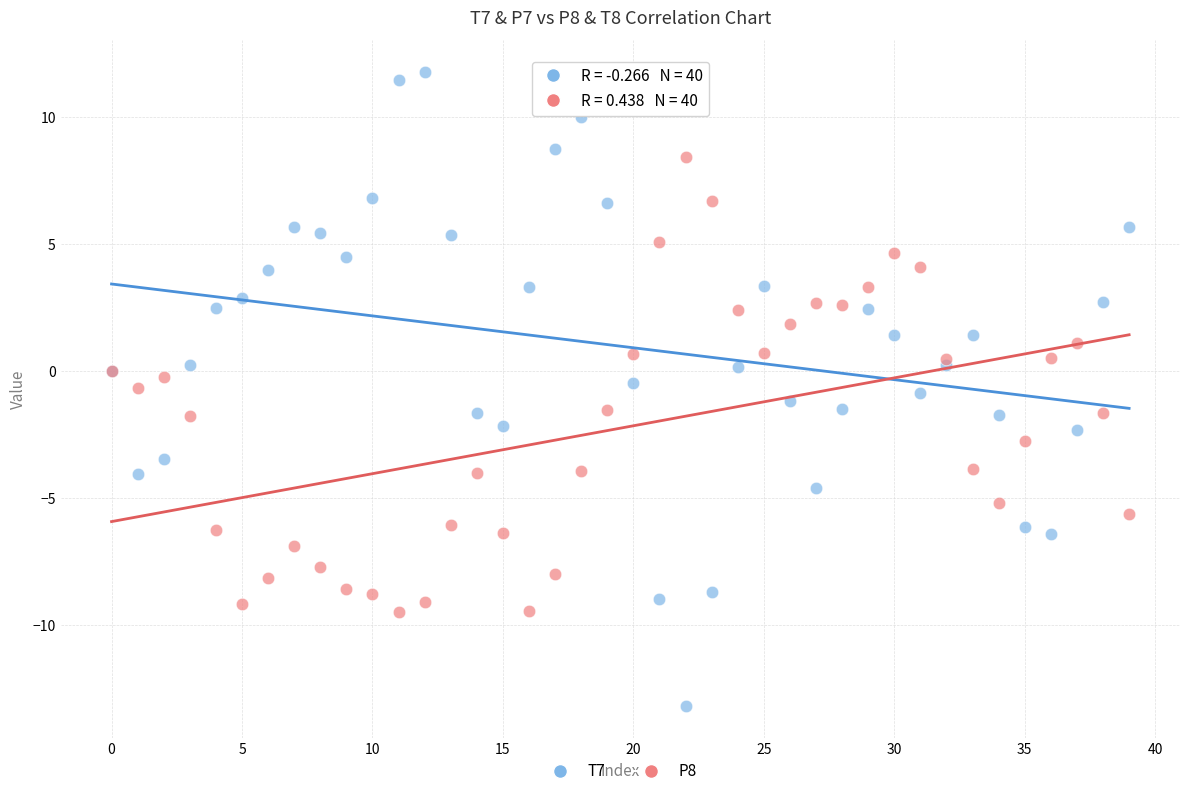

Which series contains the lowest Y value?

T7